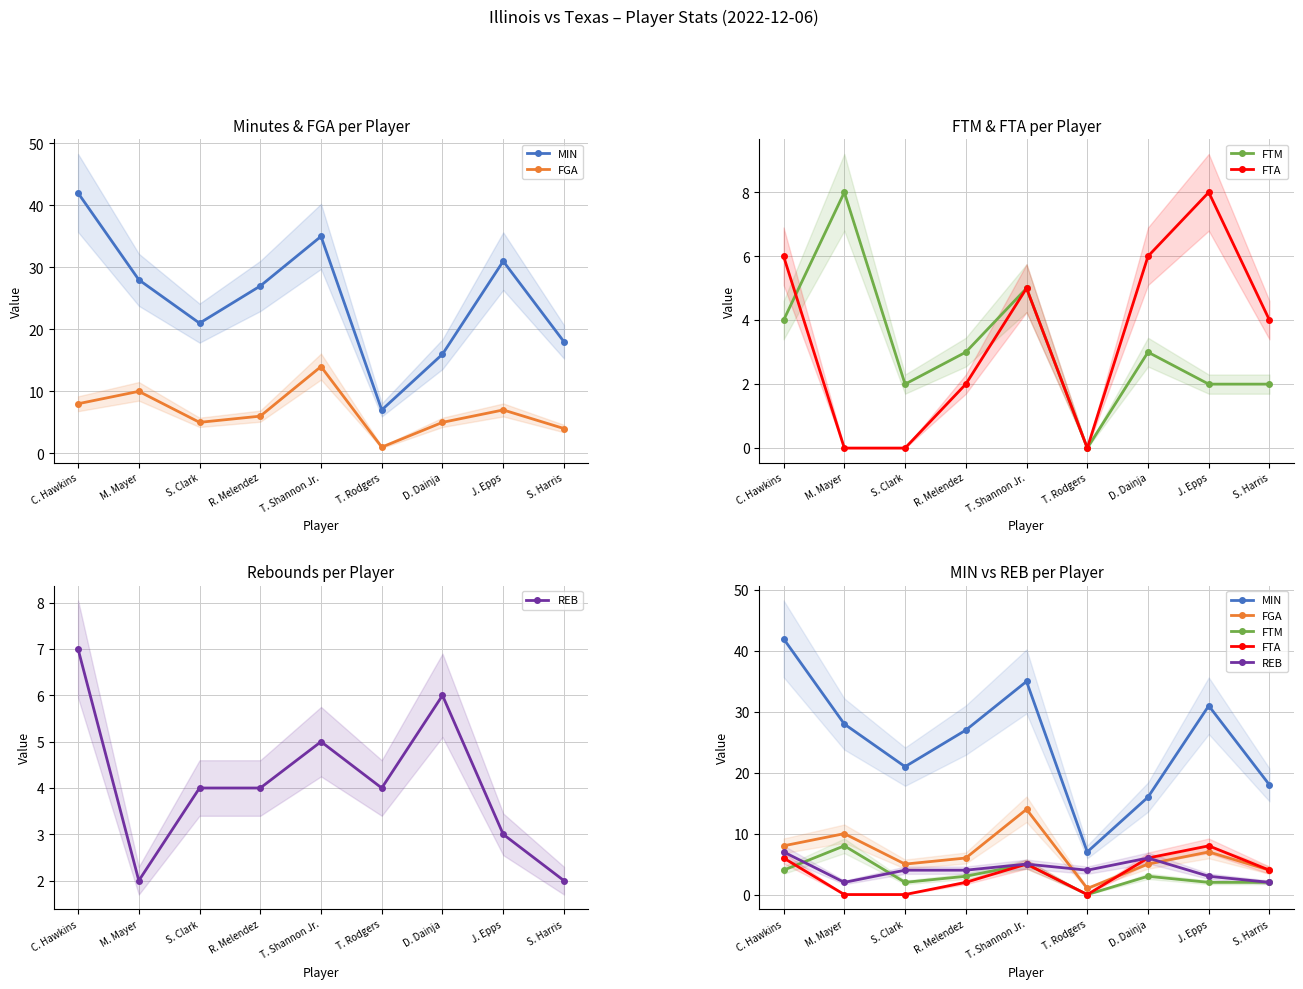

What is the difference between the second highest and minimum values in the FTA series?

6